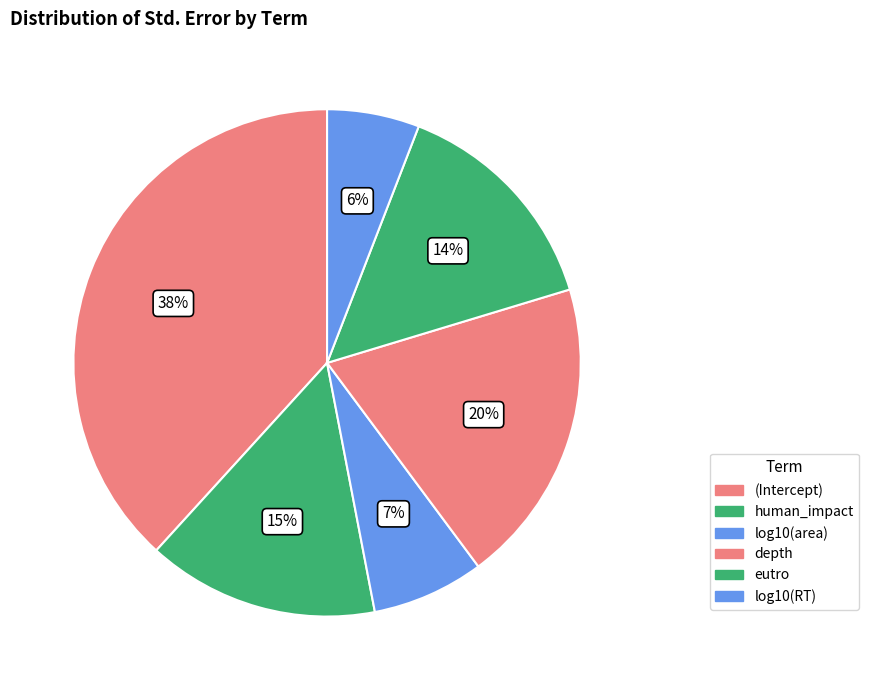

Do log10(RT) and human_impact together represent more than half of the pie?

No